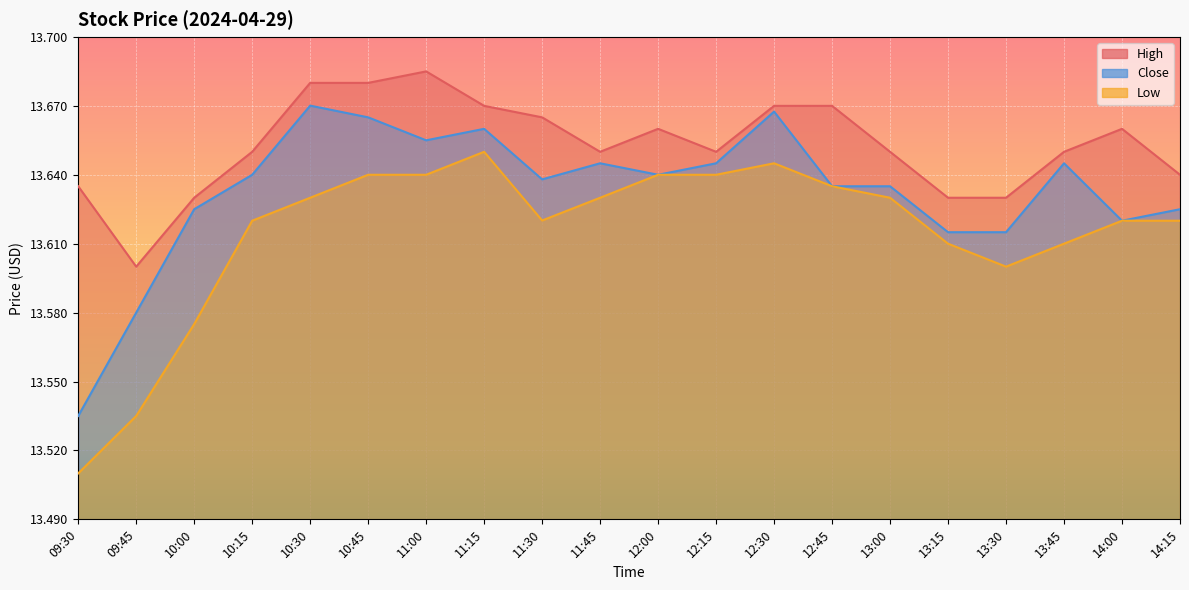

At which category is the sum across all series the highest?

10:45